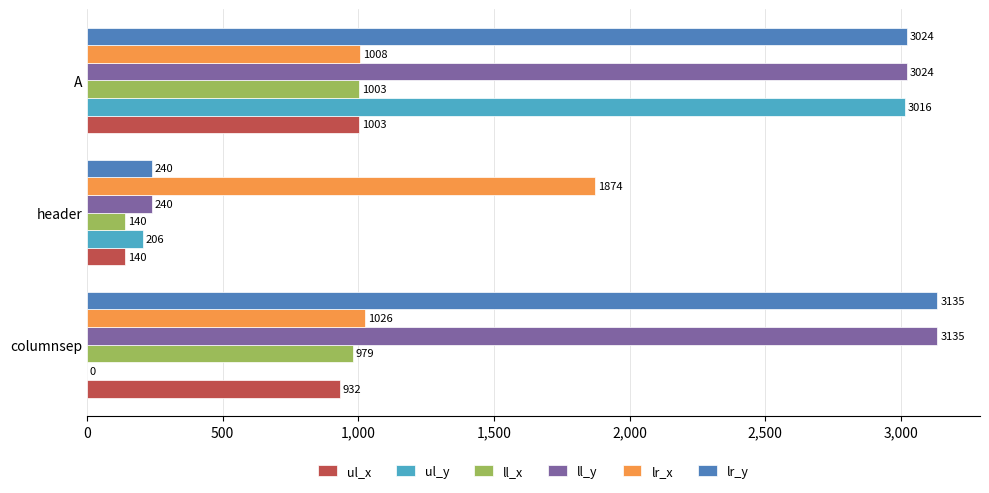

True or false: ul_y has a value of 66 at header.

False